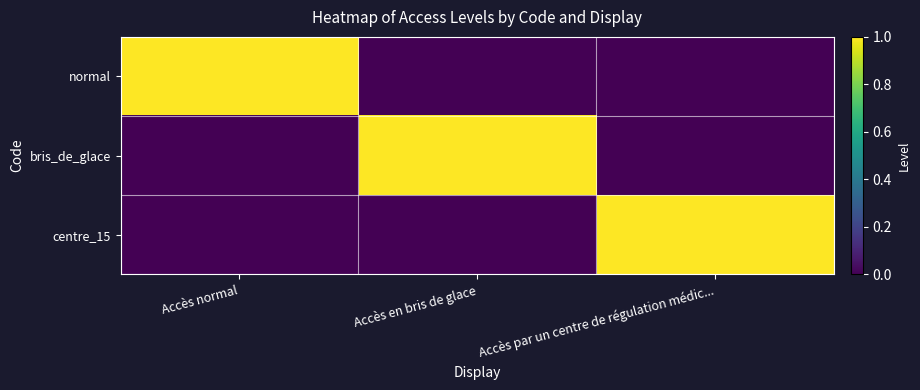

Reading left to right, extract all data points from this chart.

normal: Accès normal=1	Accès en bris de glace=0	Accès par un centre de régulation médic...=0
bris_de_glace: Accès normal=0	Accès en bris de glace=1	Accès par un centre de régulation médic...=0
centre_15: Accès normal=0	Accès en bris de glace=0	Accès par un centre de régulation médic...=1